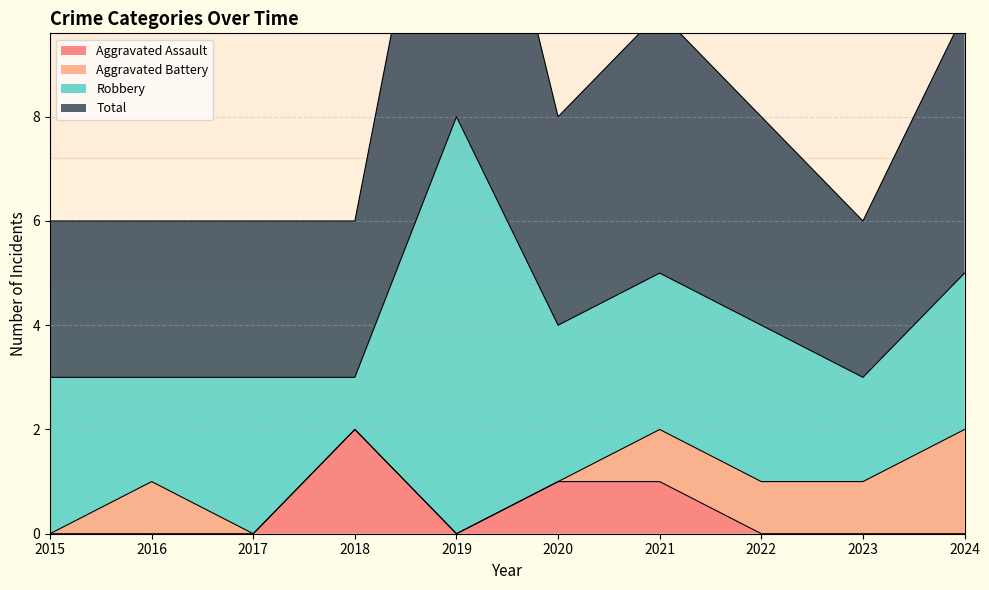

True or false: Total and Aggravated Assault intersect in this chart.

False